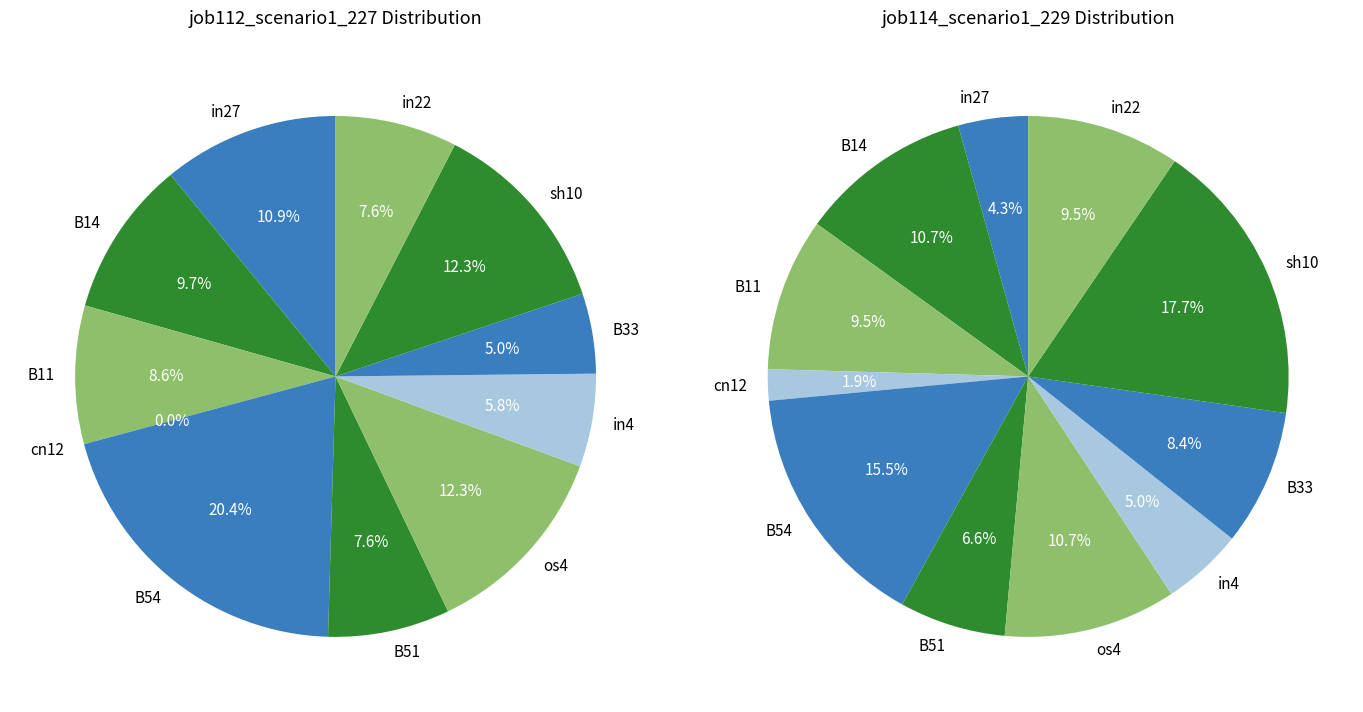

Count the number of slices in the pie.

11